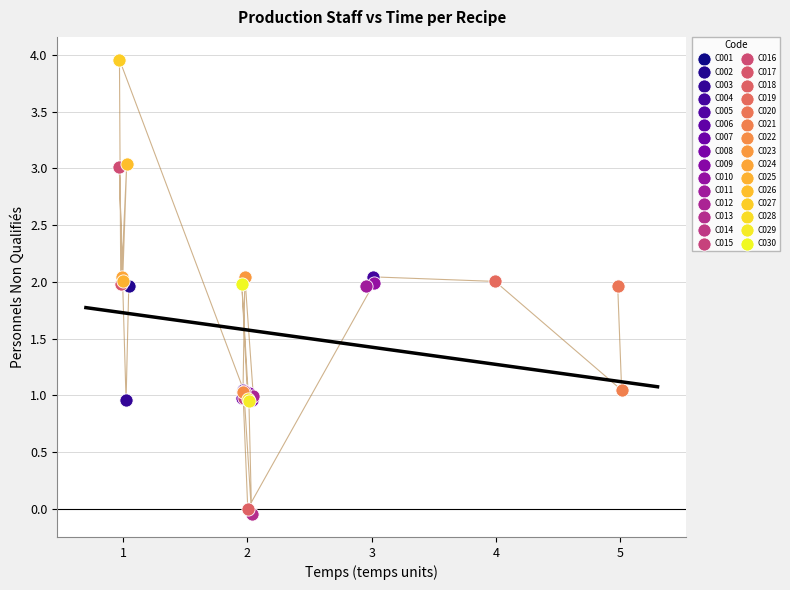

Which series reaches the minimum Y coordinate?

C013